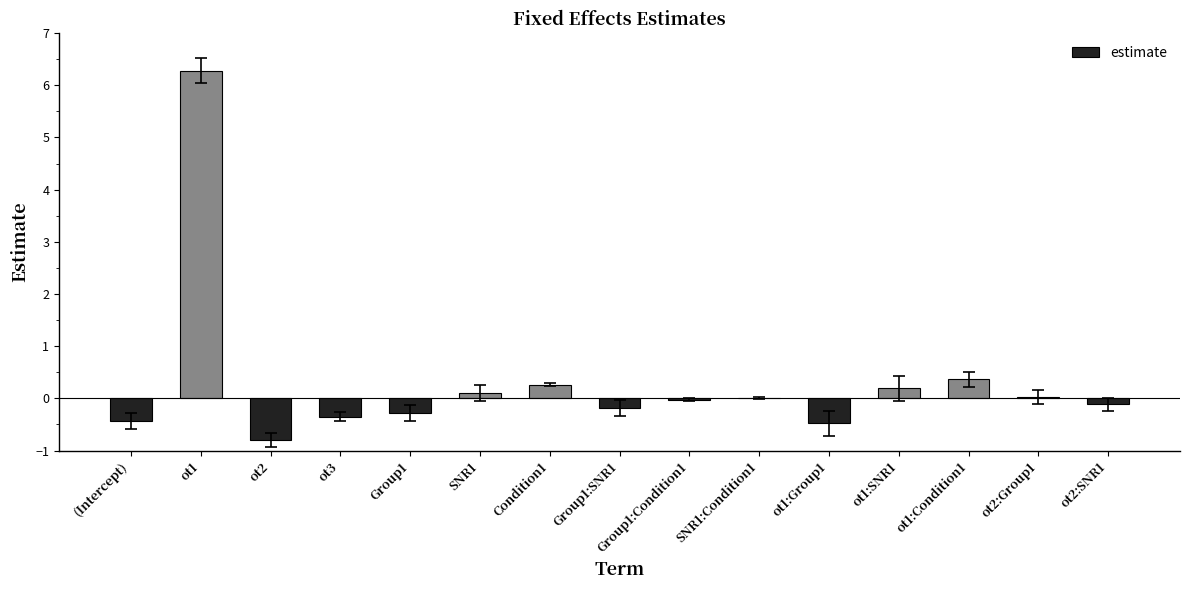

What value does the data have at Group1?

-0.3